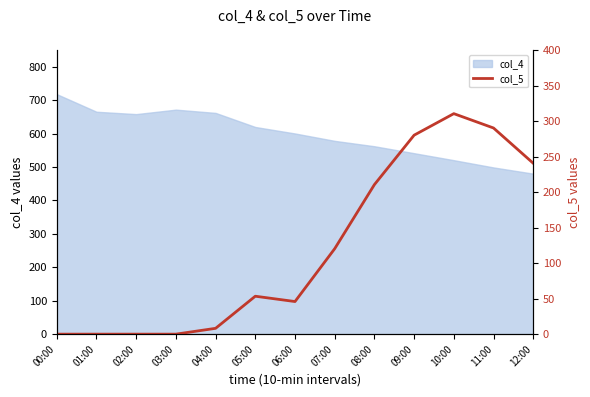

How many points are higher than both their immediate neighbors (excluding endpoints)?

2